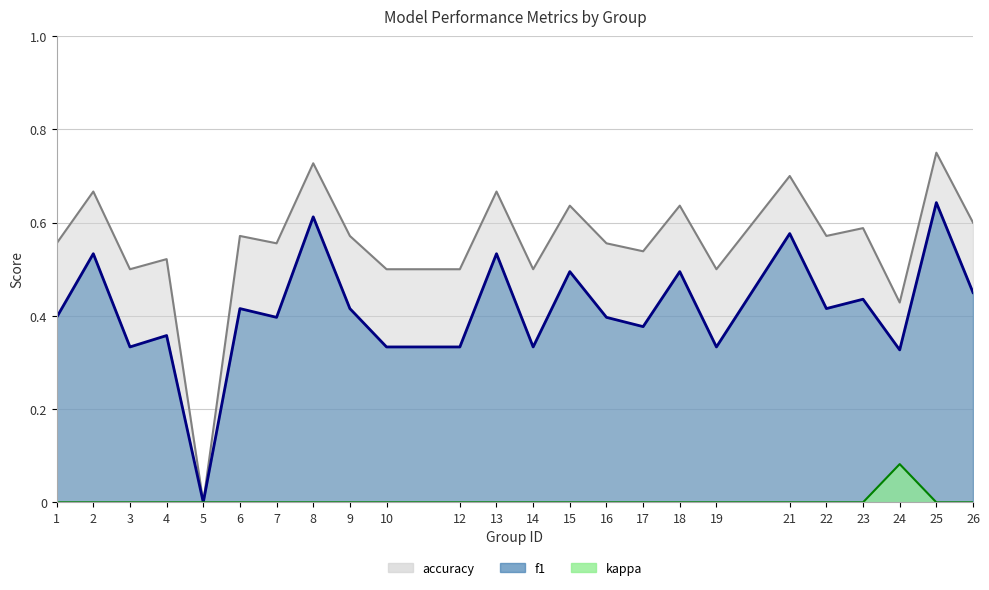

Count the f1 values in the range 0 to 1.

24